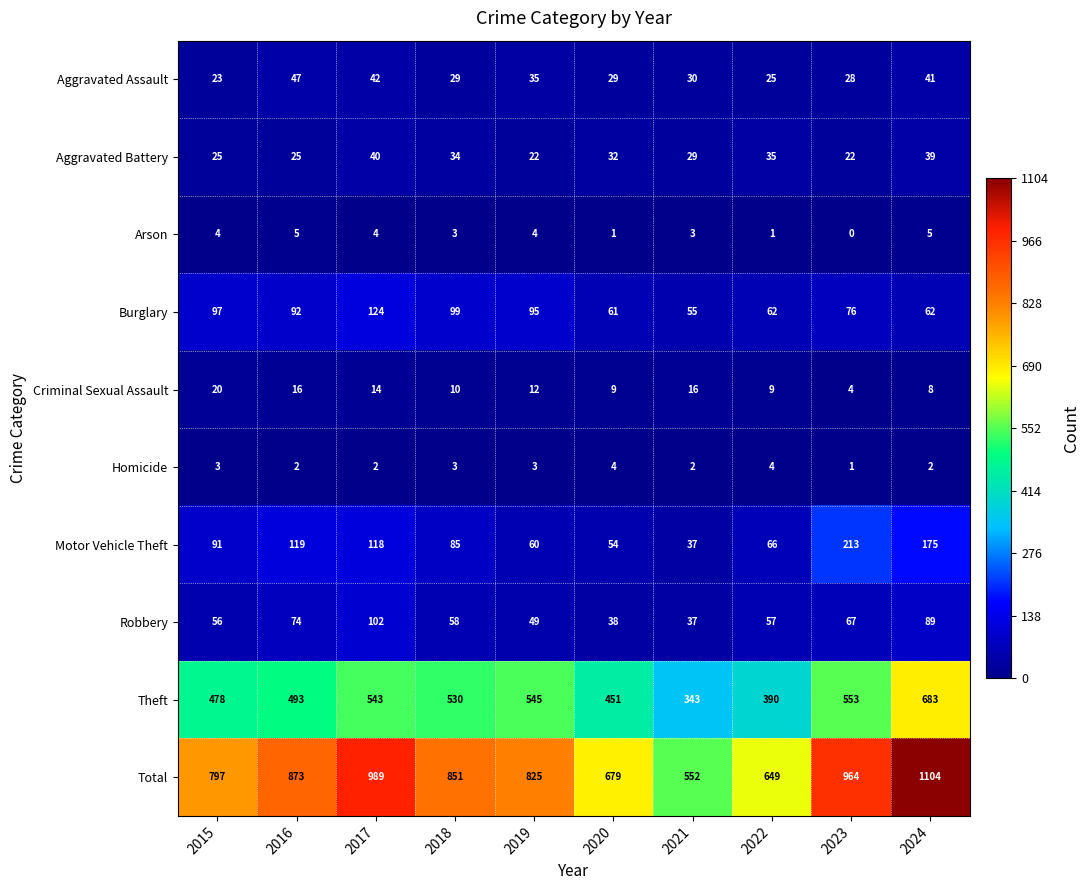

The value of Aggravated Assault at 2021 is 30. True or false?

True